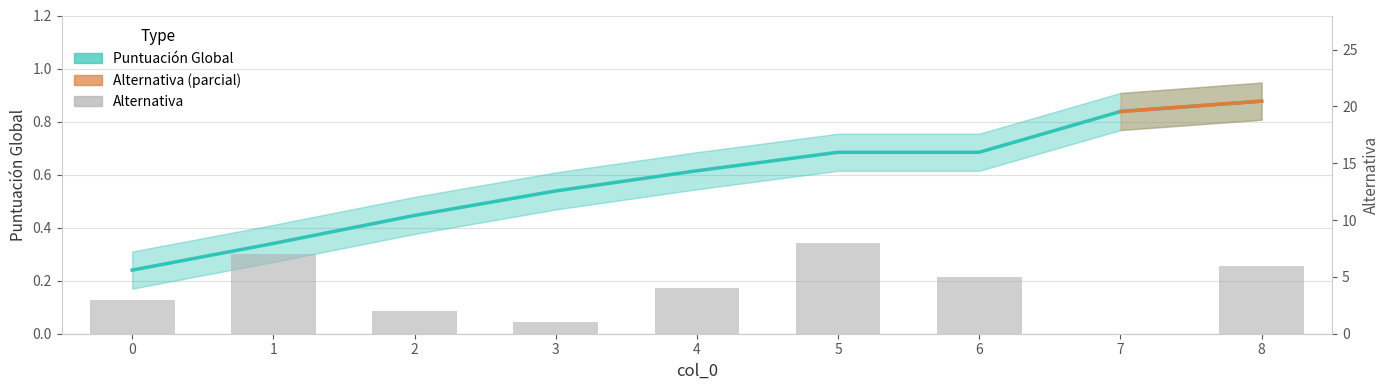

What is the total value across all series at 7?

0.8